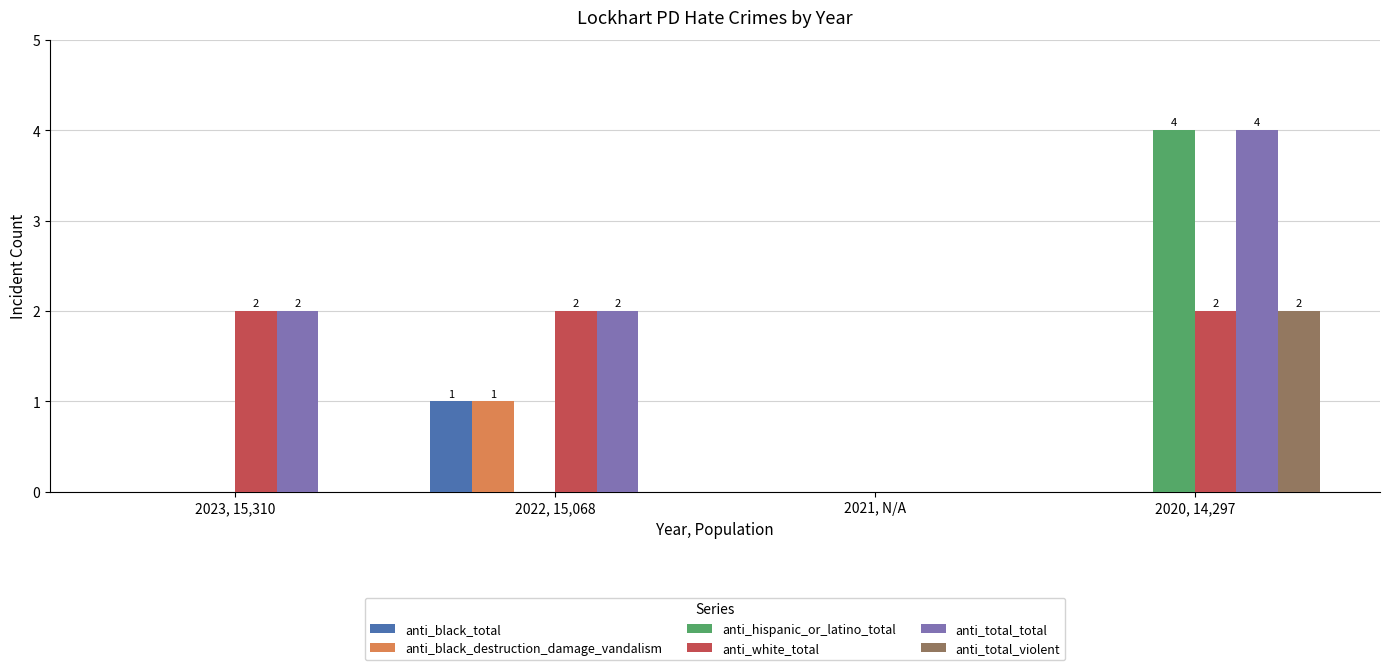

At which category is the sum across all series the highest?

2020, 14,297